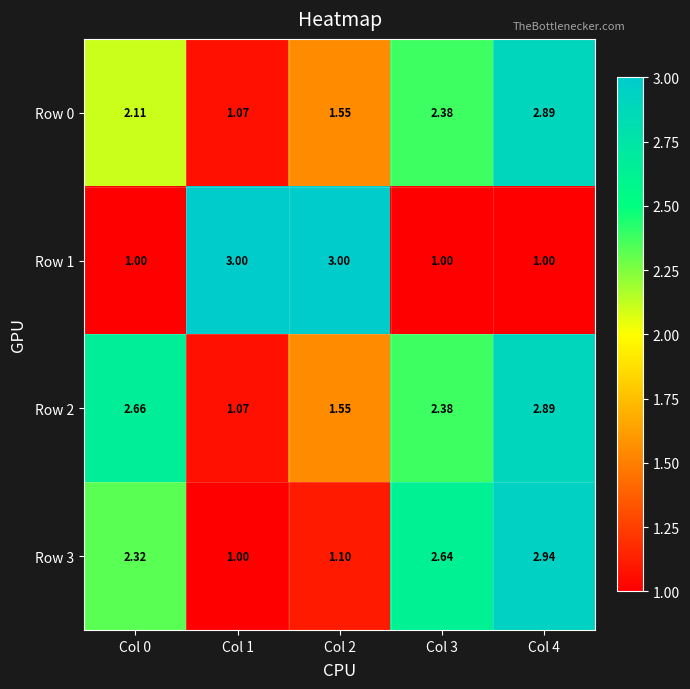

Is the value of Row 1 at Col 3 greater than the value of Row 3 at Col 3?

No